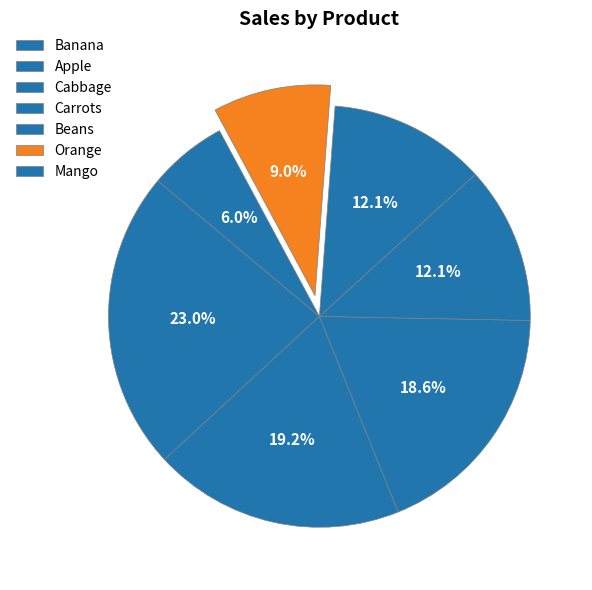

Is there any slice that represents more than half of the pie?

No